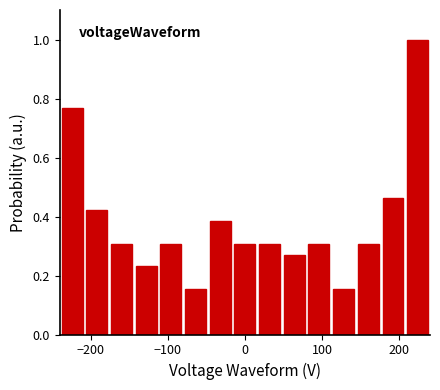

Read against the x-axis, roughly where is the centre of the tallest bar?

220